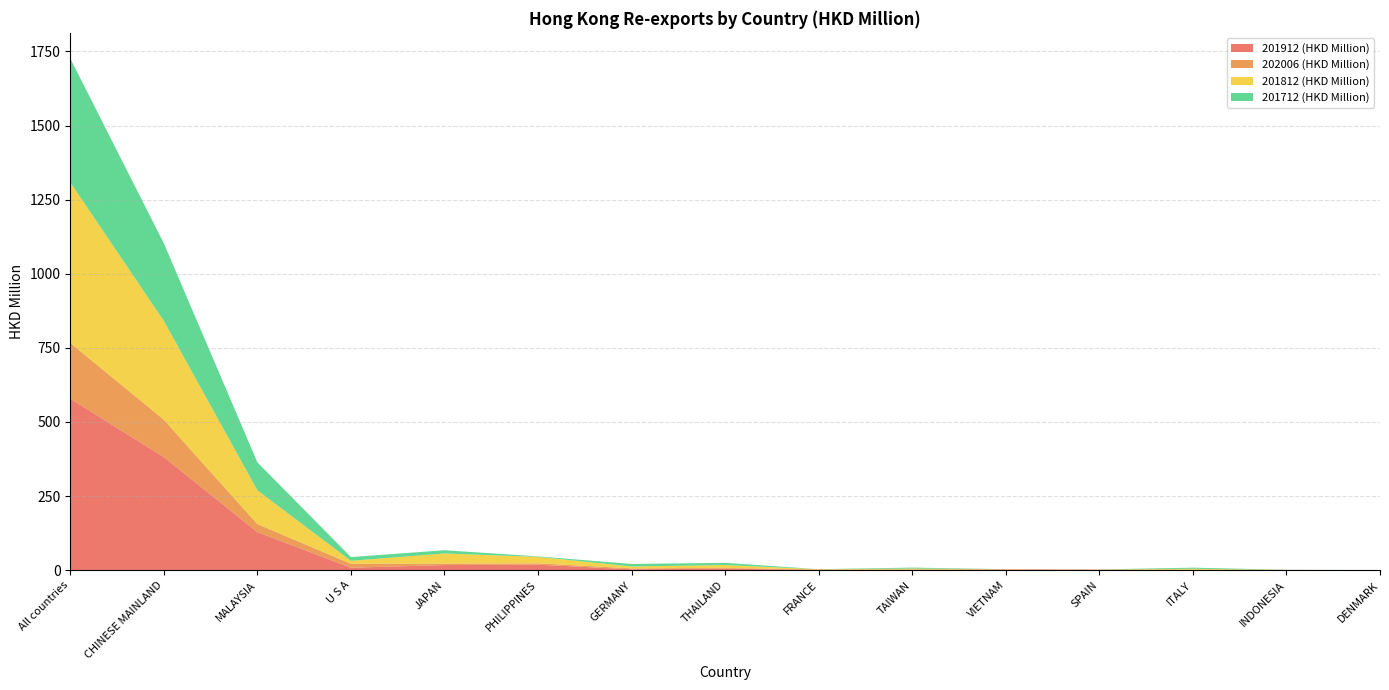

Reading left to right, transcribe all the data shown in this chart.

201912 (HKD Million): 578.6	381.8	128.6	8.5	17.3	18.6	3.0	5.4	0.5	1.2	2.2	1.5	1.0	0.5	0.0
202006 (HKD Million): 188.1	126.0	26.9	13.3	4.9	4.7	3.2	2.4	2.0	1.3	1.1	0.7	0.6	0.3	0.1
201812 (HKD Million): 541.4	333.3	114.0	10.0	34.2	21.7	6.4	9.7	0.9	2.9	0.2	0.3	3.3	0.3	0.0
201712 (HKD Million): 418.1	261.9	94.4	12.5	10.9	1.6	8.5	7.4	0.1	3.4	0.1	0.2	3.7	0.4	0.3